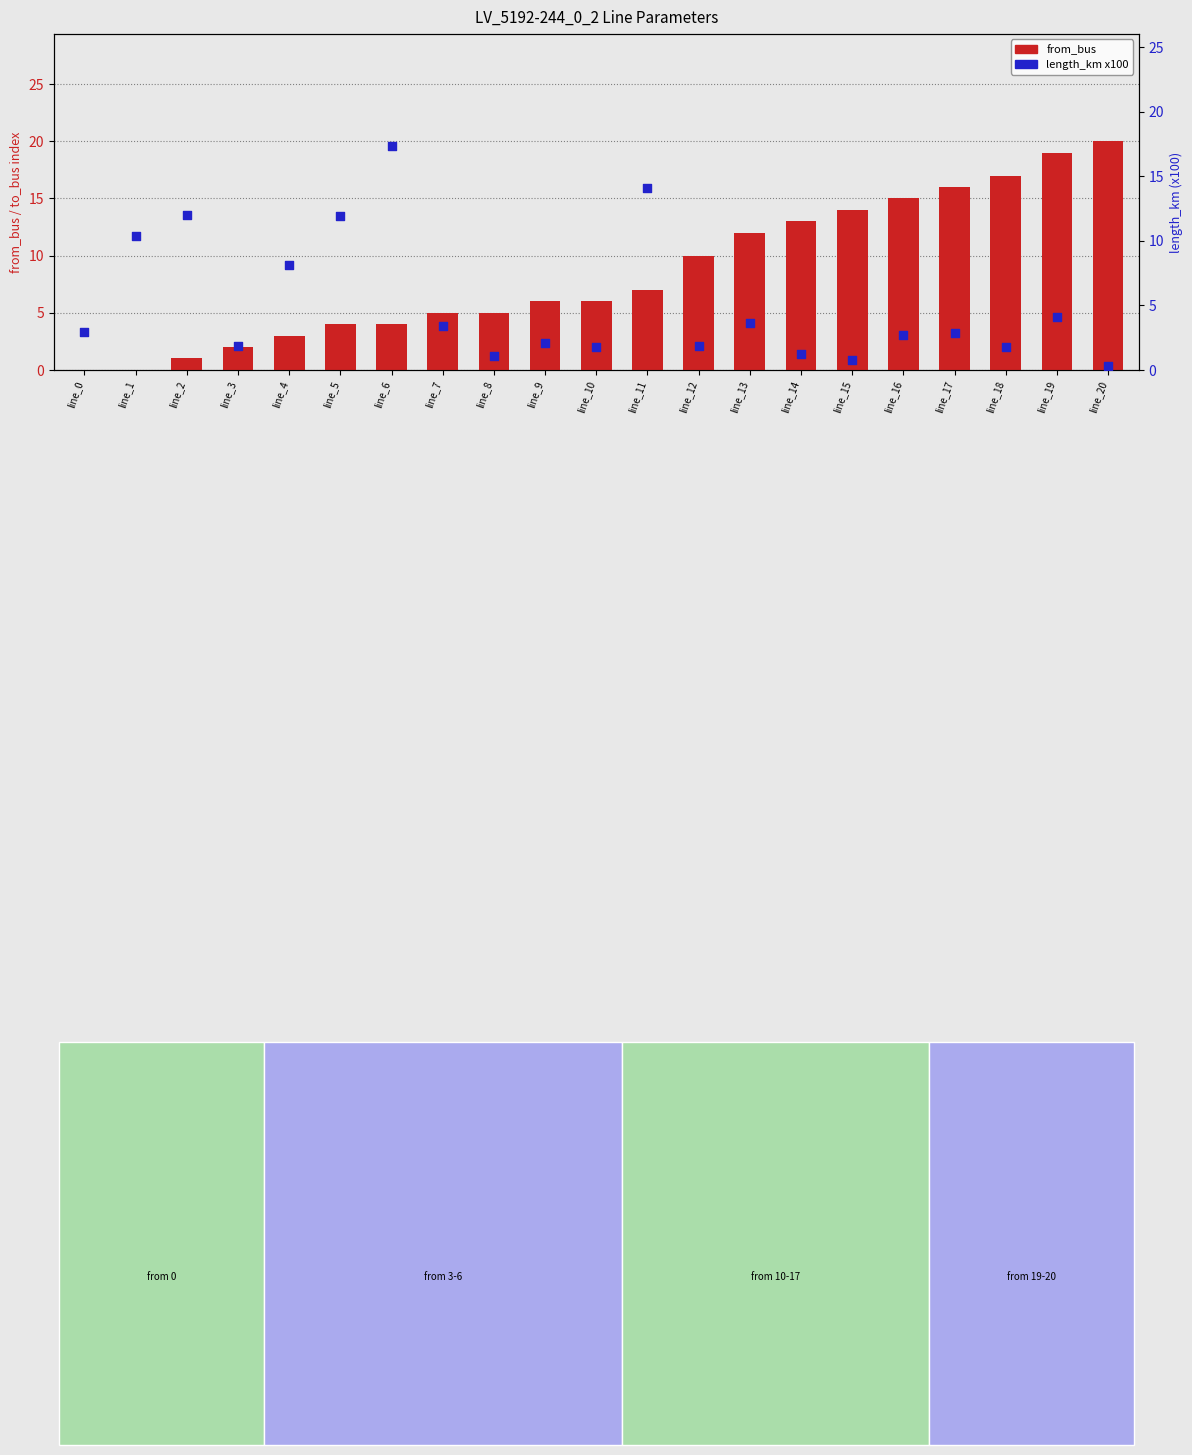

At which category is the sum across all series the highest?

line_19